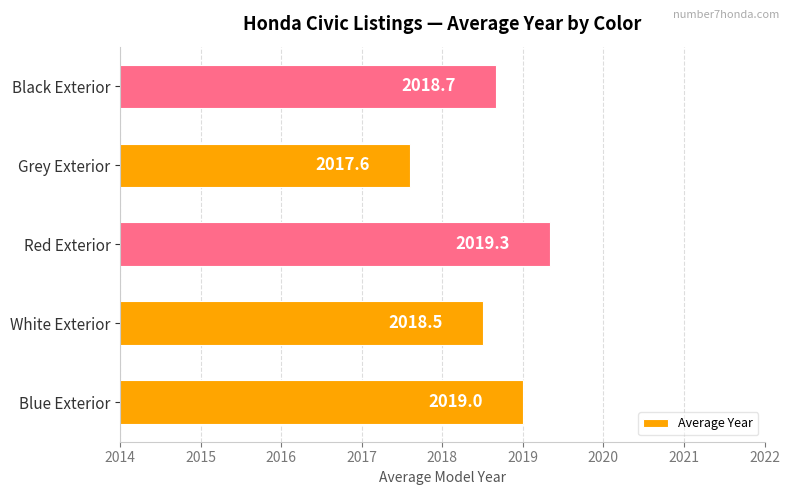

Between White Exterior and Grey Exterior, which is larger?

White Exterior